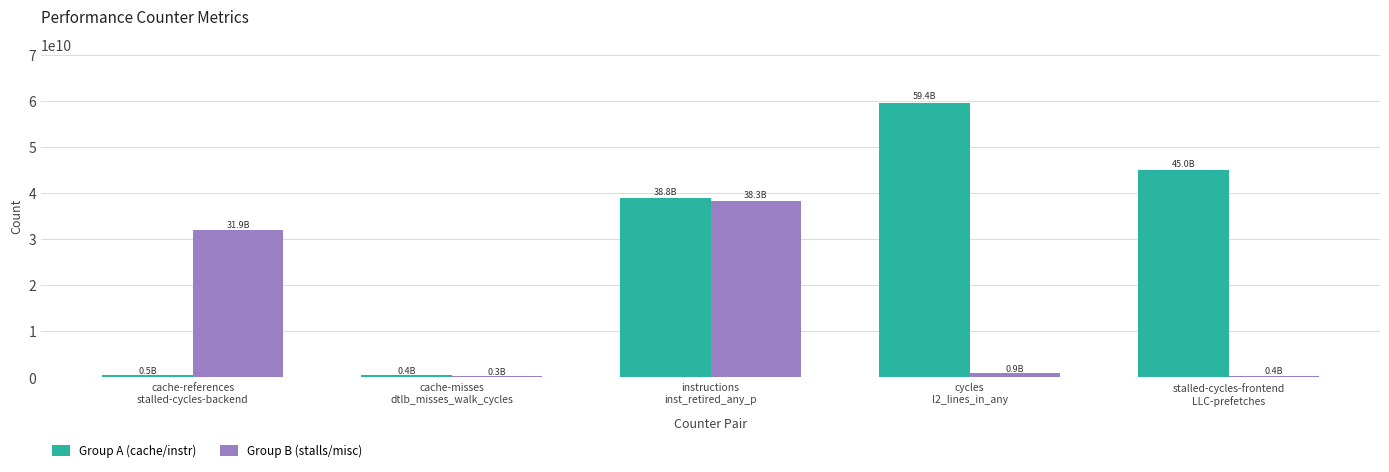

Which series has the largest range (max minus min)?

Group A (cache/instr)